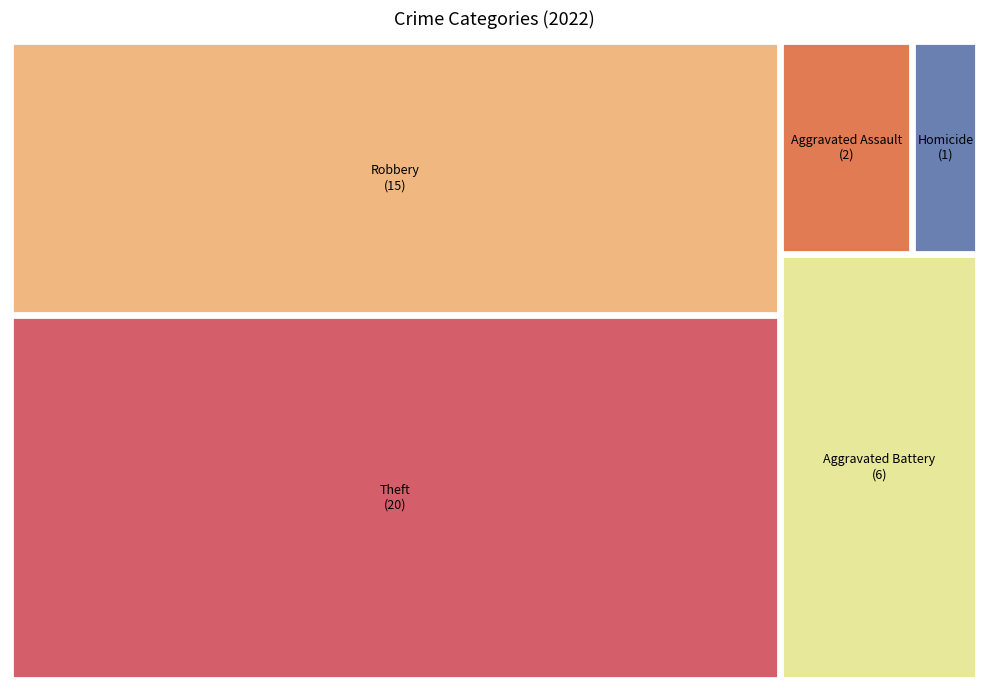

What percentage is the Theft slice, to the nearest percent?

45%